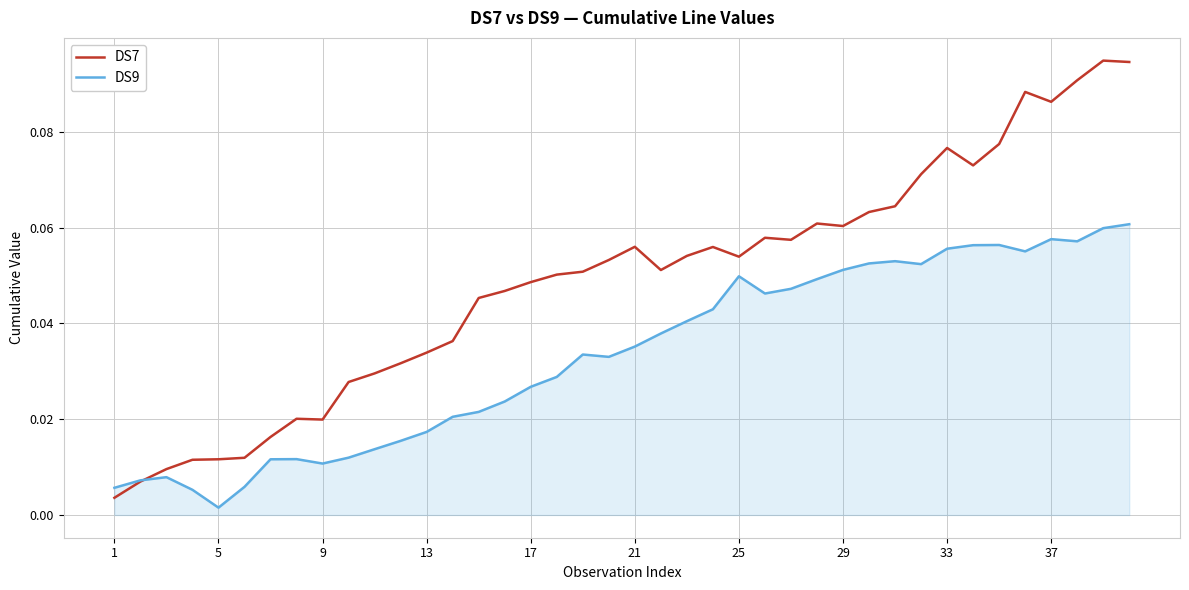

List the series in order of their overall mean, lowest first.

DS9, DS7